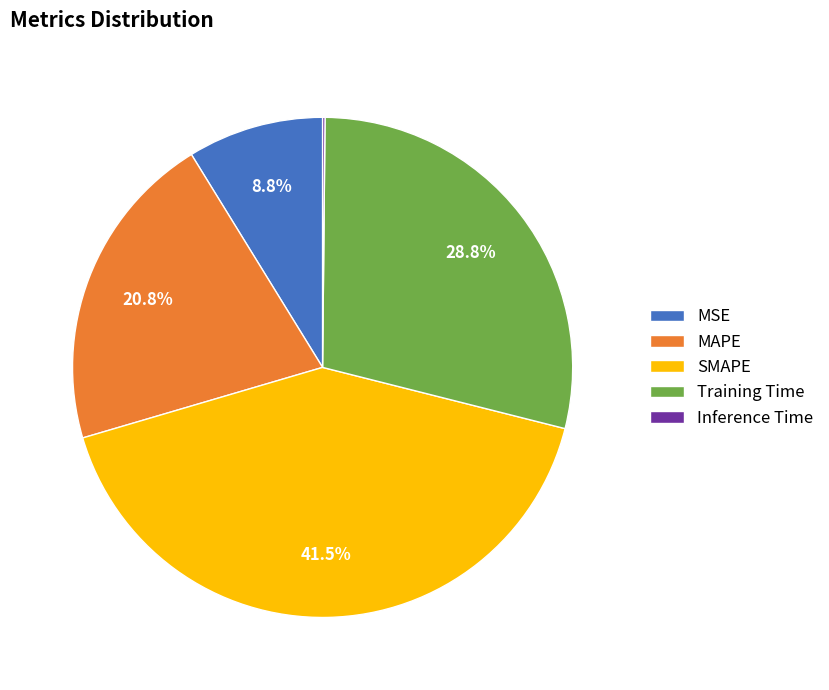

Which category has the biggest portion of the pie?

SMAPE